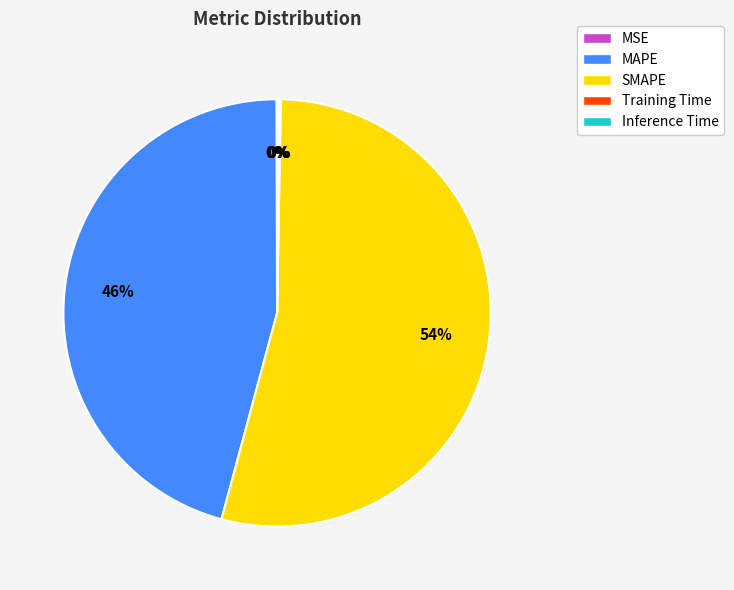

Which slice represents more than half of the pie?

SMAPE